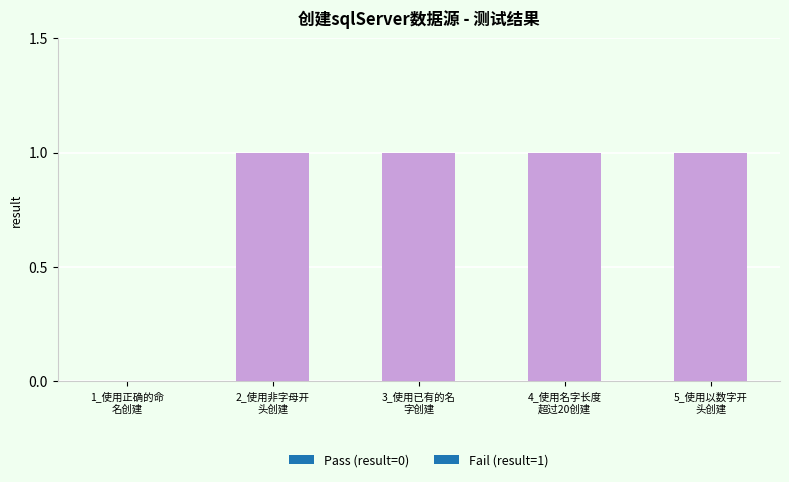

What is the sum of all values?

4